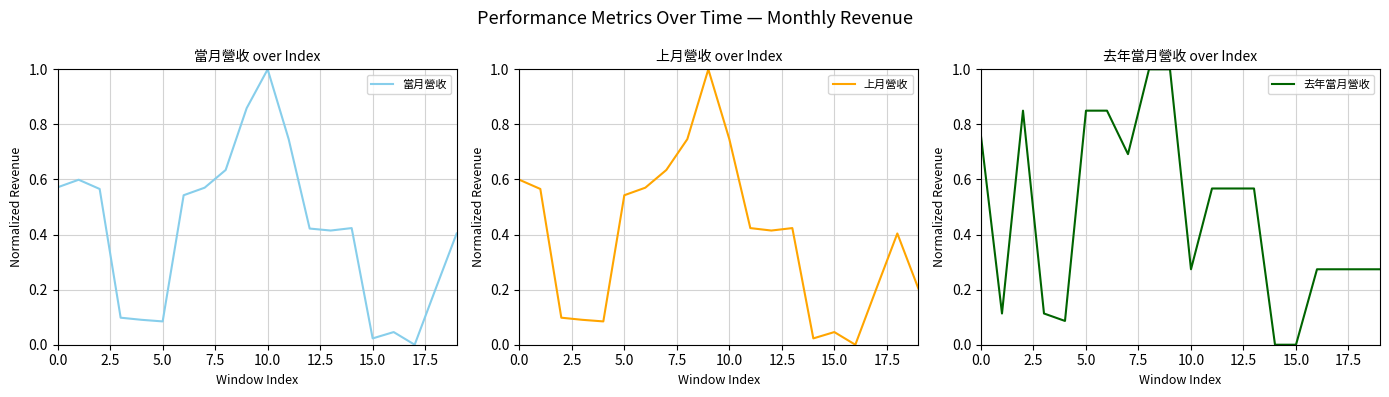

Rank the series by their average value, from lowest to highest.

上月營收, 當月營收, 去年當月營收